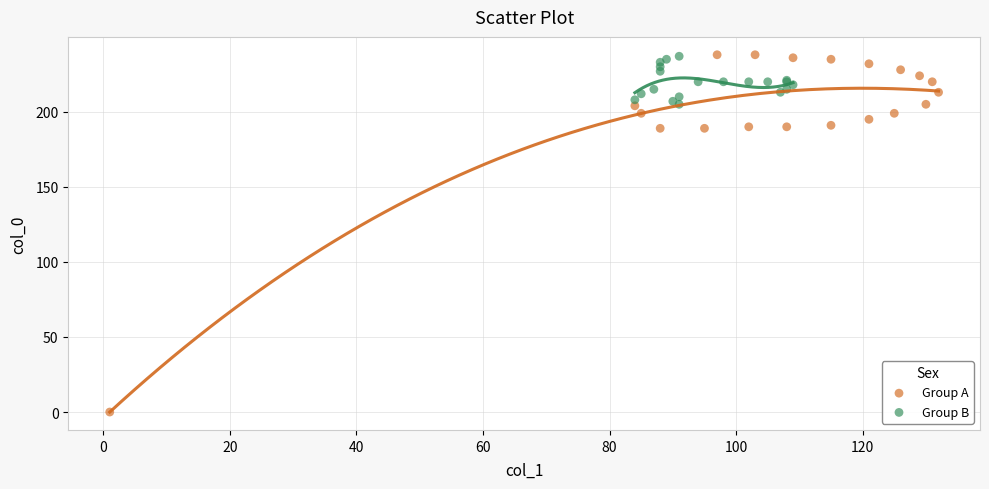

Which series reaches the minimum Y coordinate?

Group A